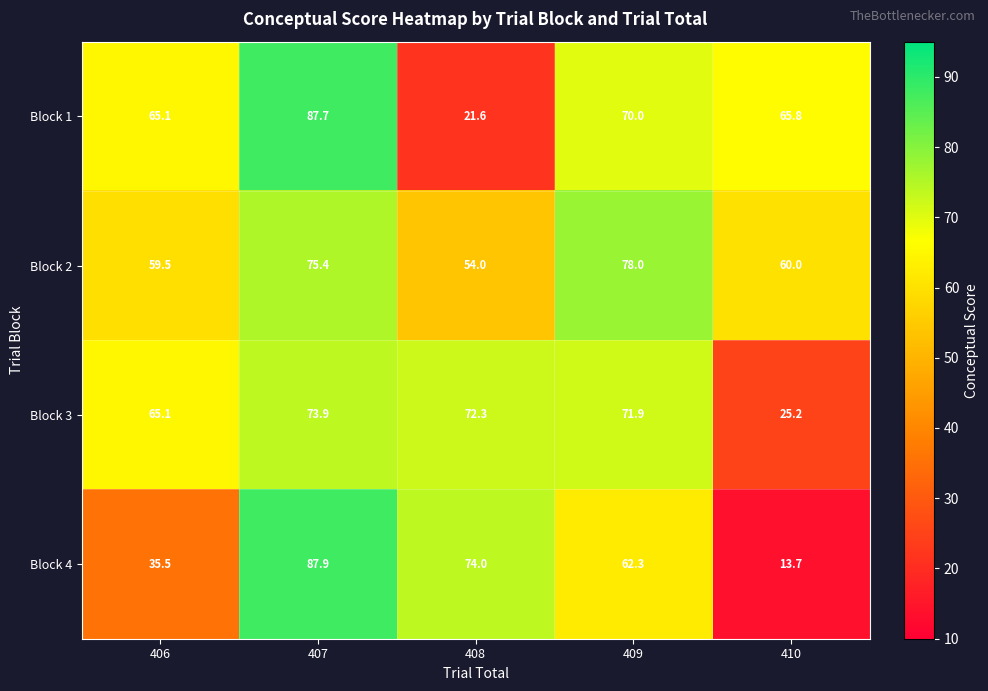

True or false: Block 1 has a value of 65.8 at 410.

True